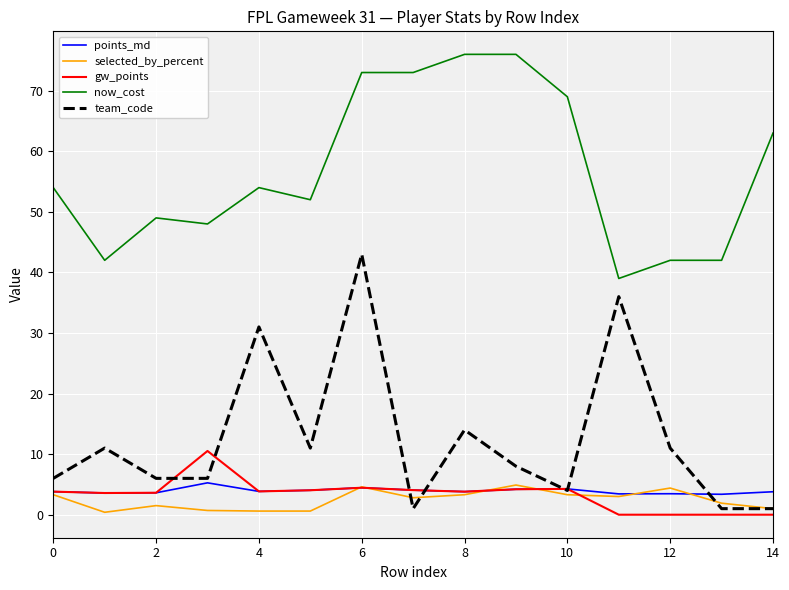

What is the maximum value shown in the chart?

76.0